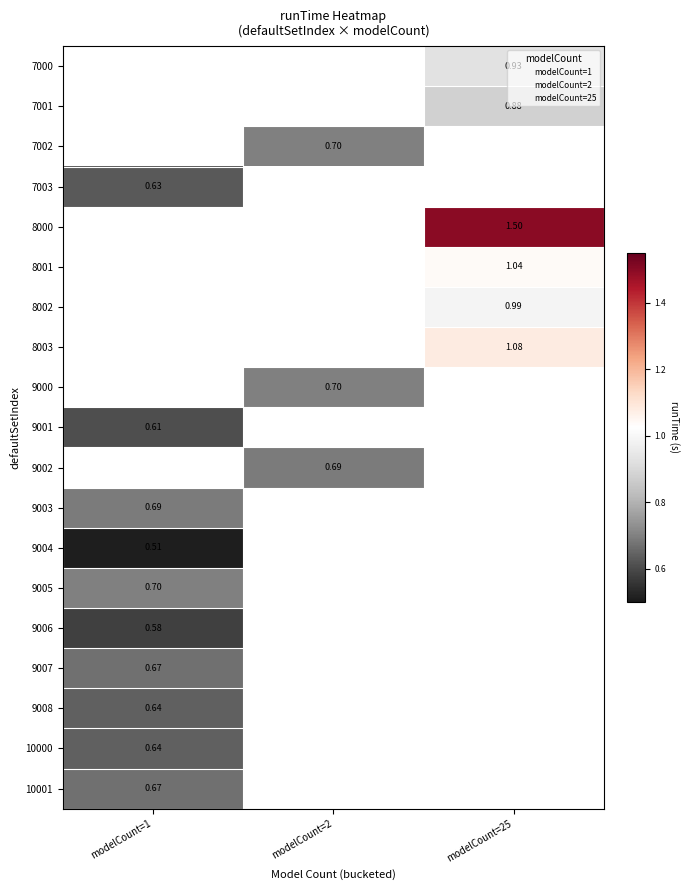

How many positive values does the 9001 series have?

1